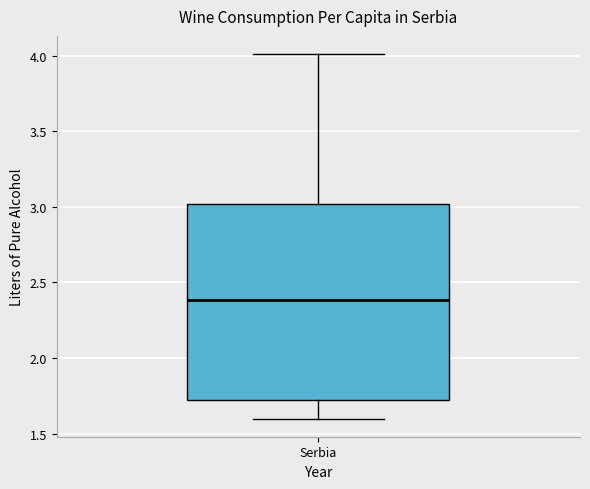

Where is the upper edge of the box for Serbia on the y-axis? The values are not printed on the chart, so give them approximately, as read against the axis.

3.0